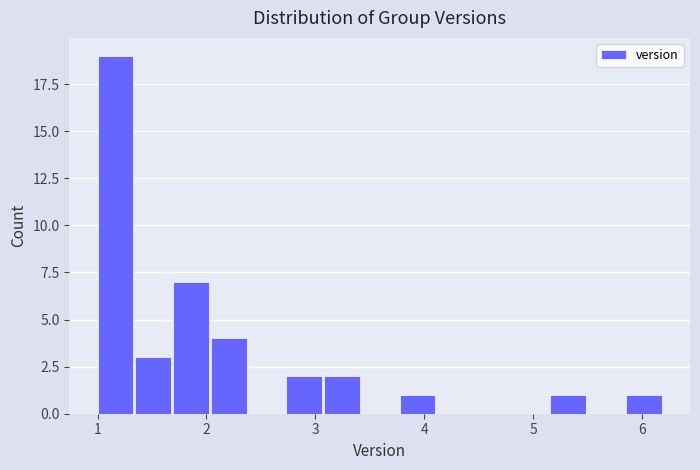

Around what value on the x-axis is the tallest bar? Give the approximate position of its centre, as read against the axis.

1.2